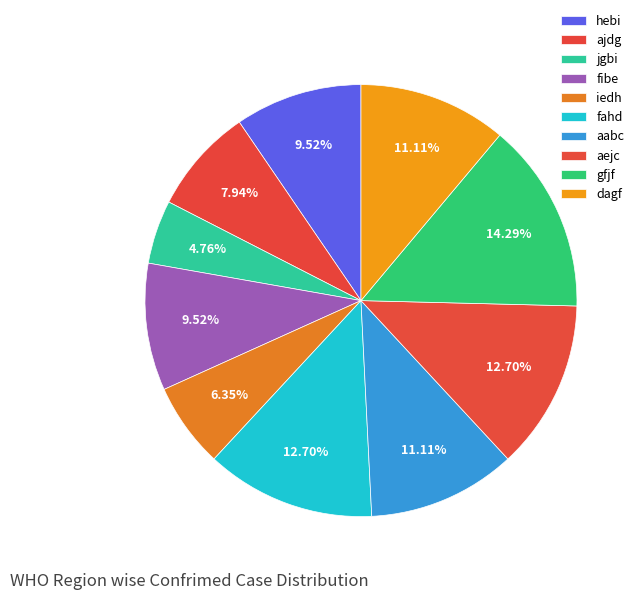

What percentage is the jgbi slice, to the nearest percent?

5%